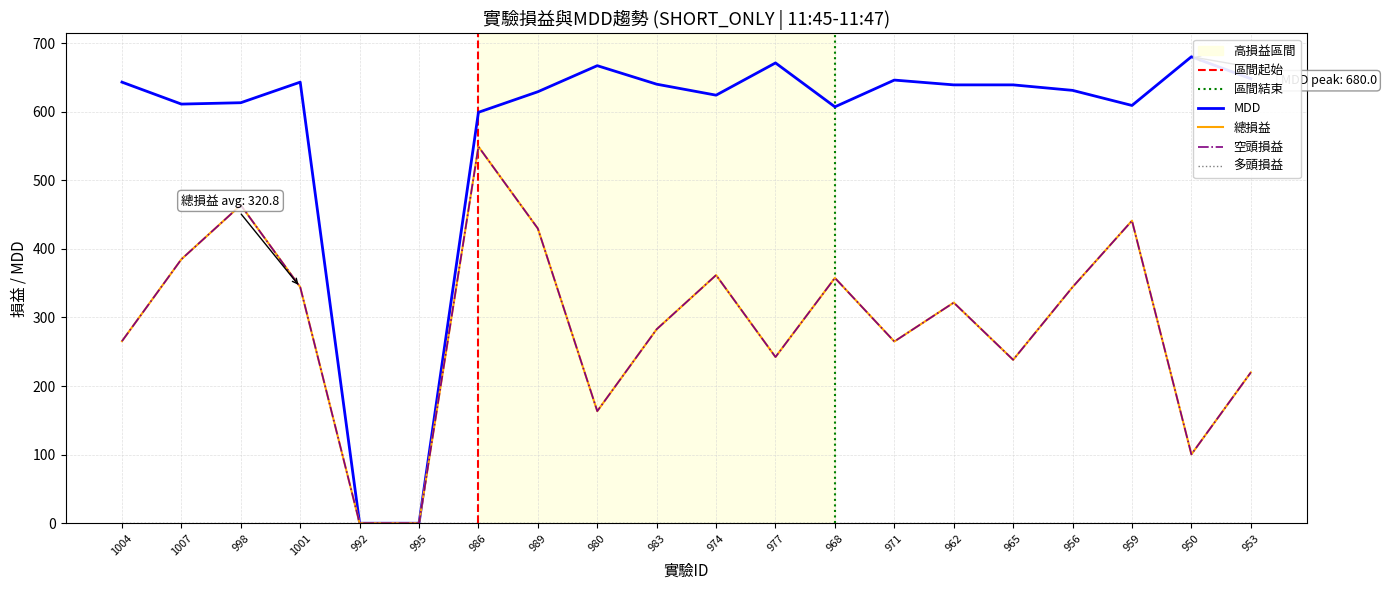

Which series has the largest total across all categories?

MDD